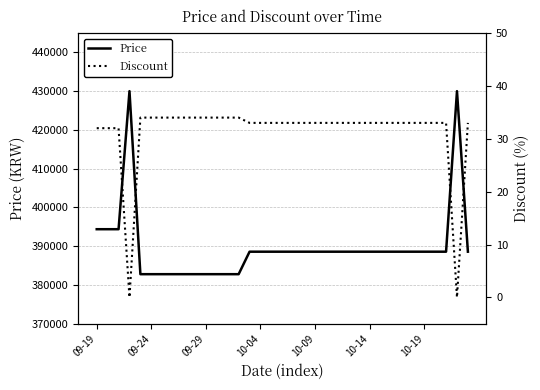

At 14, list the series in order from smallest to largest.

Discount, Price